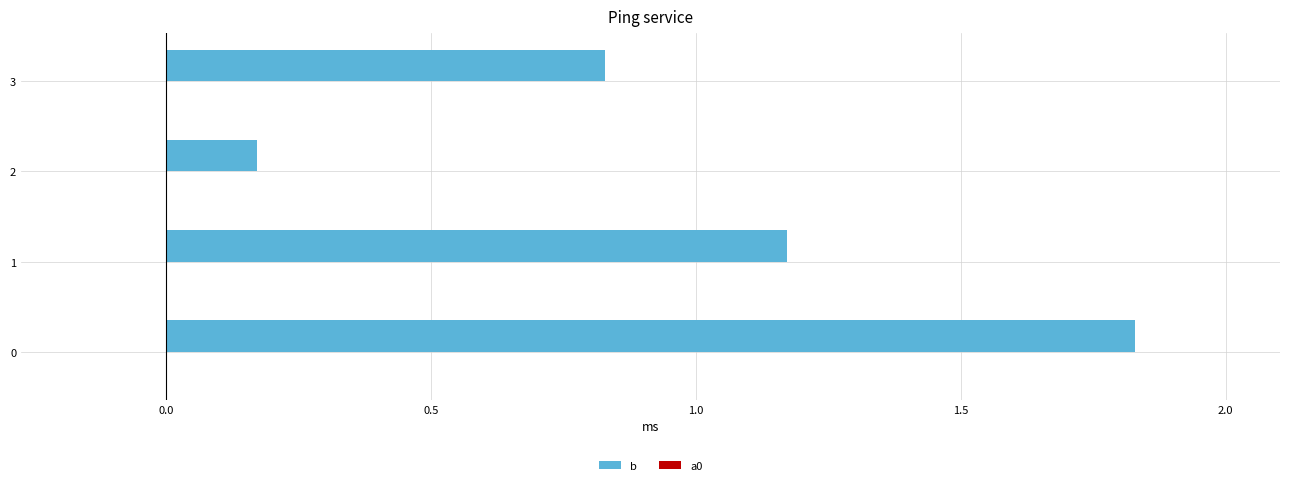

What is the sum of all b values?

4.0